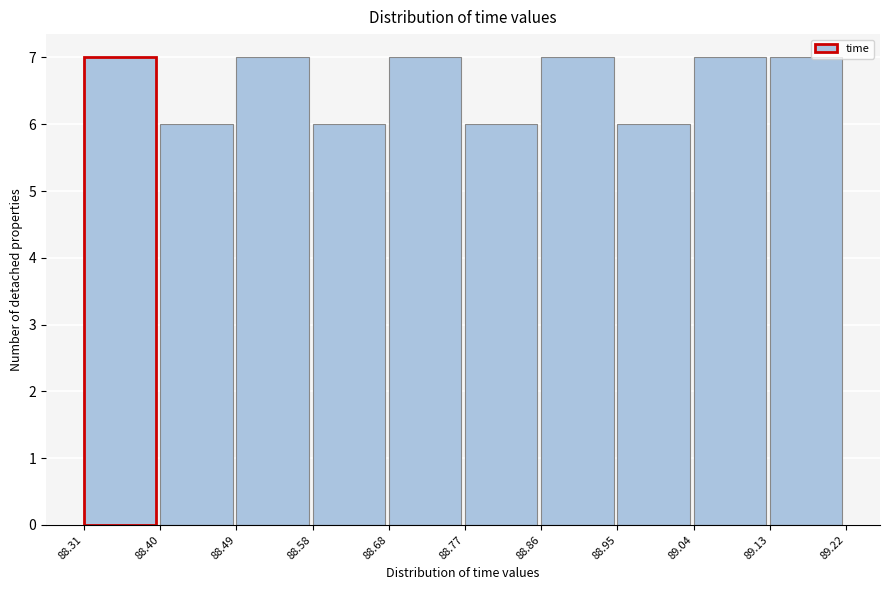

What is the height of the bar covering 89.13 to 89.22 on the x-axis? The values are not printed on the chart, so give them approximately, as read against the axis.

7